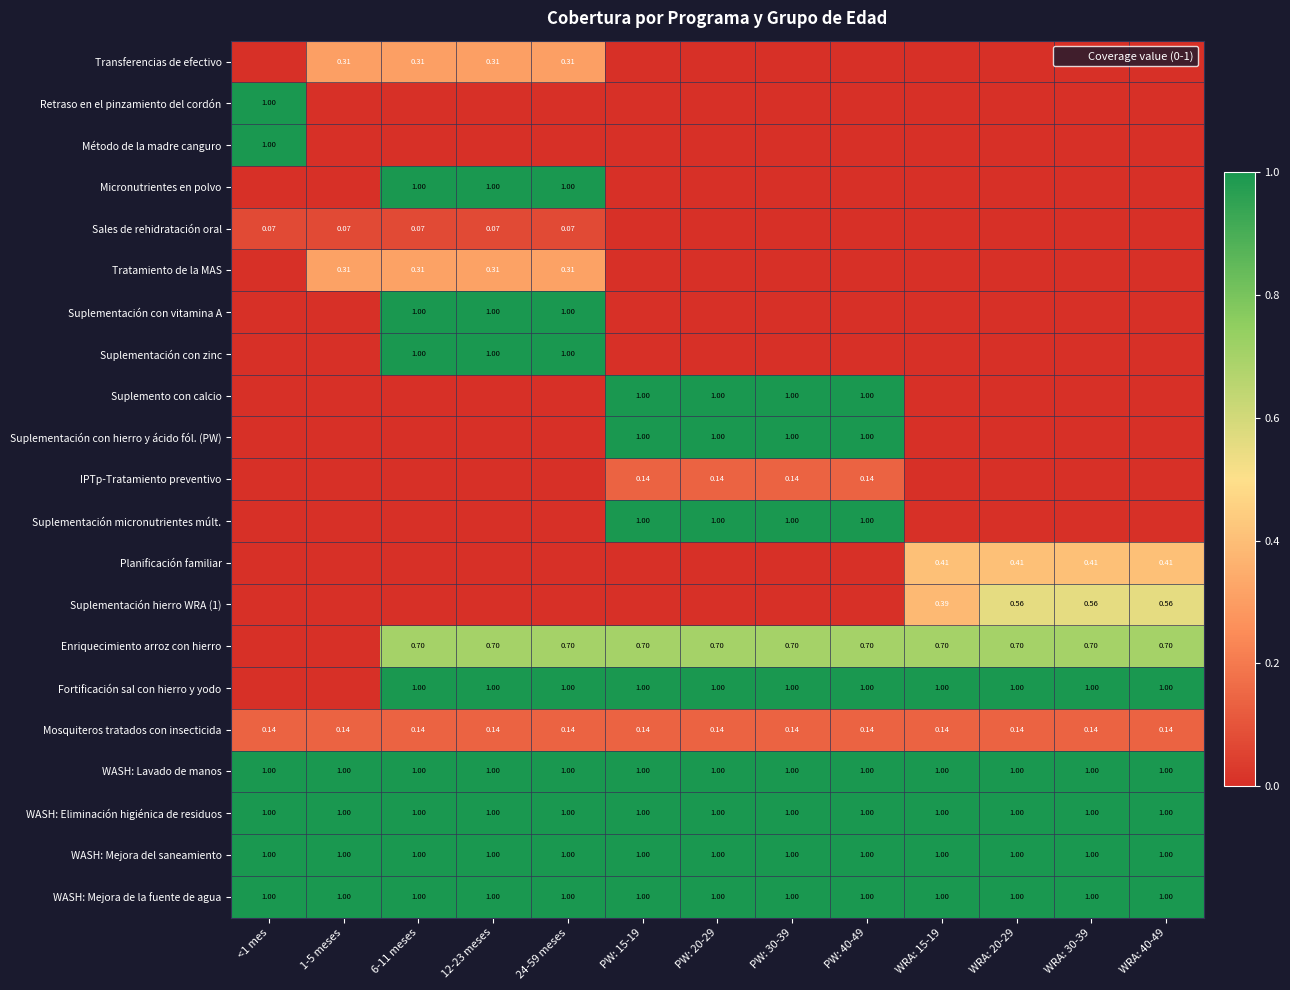

At which category is the sum across all series the highest?

6-11 meses